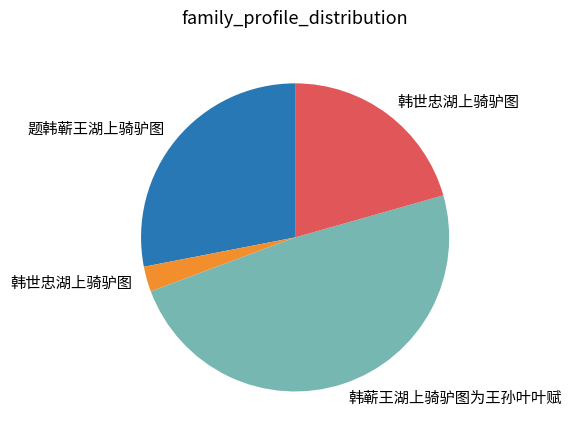

Is there a majority slice in this chart?

No